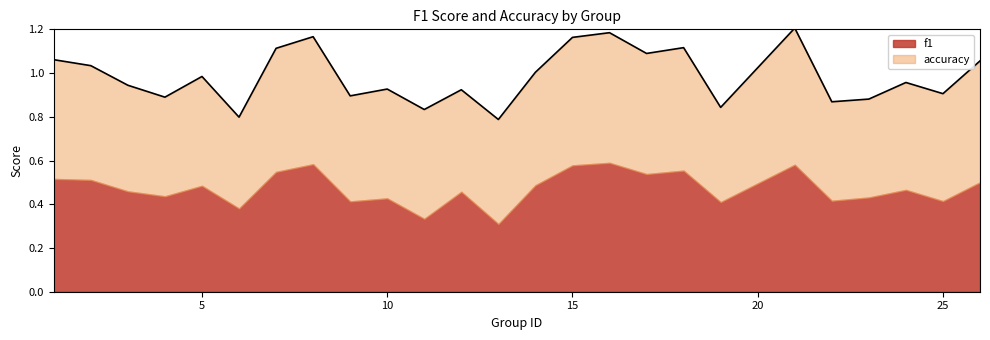

True or false: accuracy and f1 intersect in this chart.

False